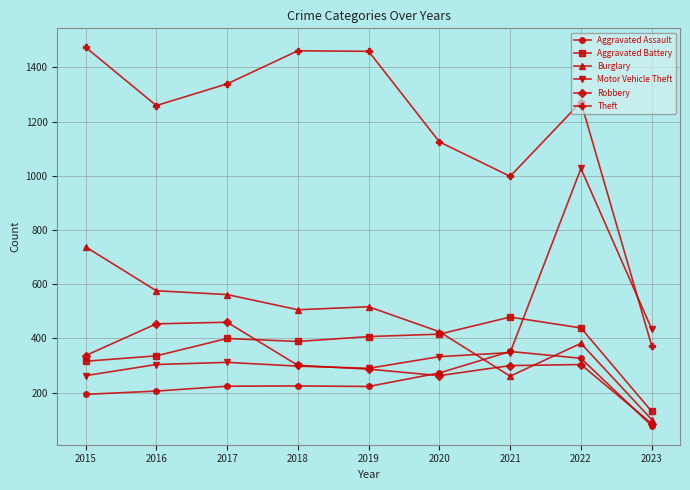

What is the value of the Motor Vehicle Theft point at the 4th from the left?

298